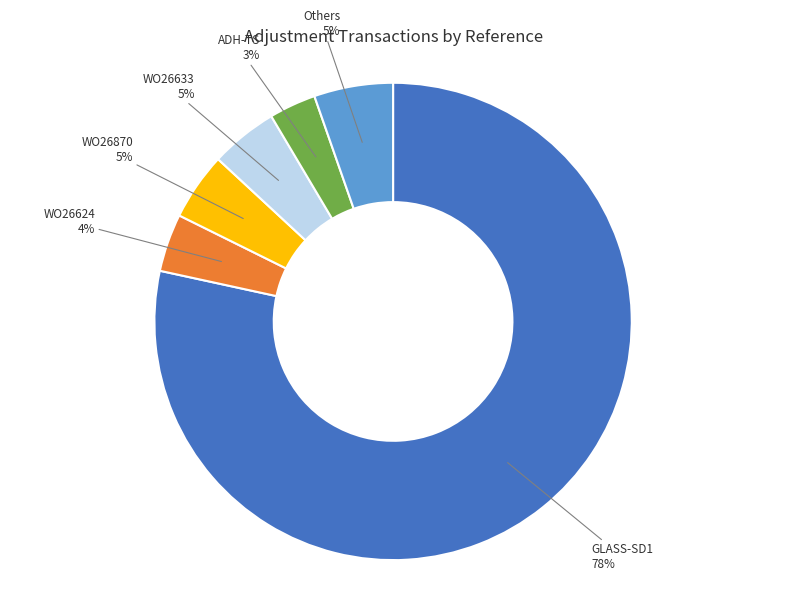

To the nearest percent, what is the difference between the largest and smallest slice percentages?

75%